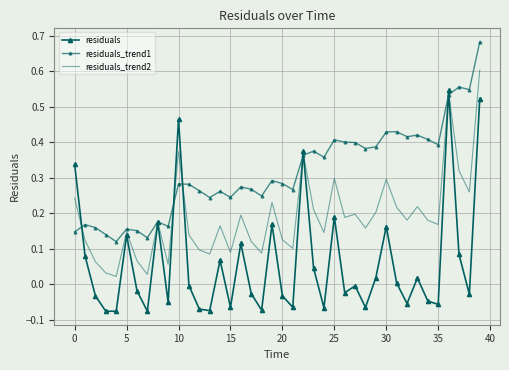

Which series ends up on top after the final intersection of residuals_trend1 and residuals_trend2?

residuals_trend1